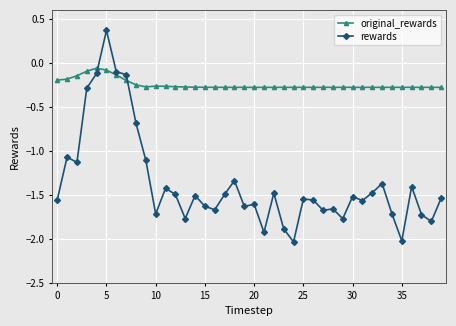

Rank the series by their average value, from highest to lowest.

original_rewards, rewards